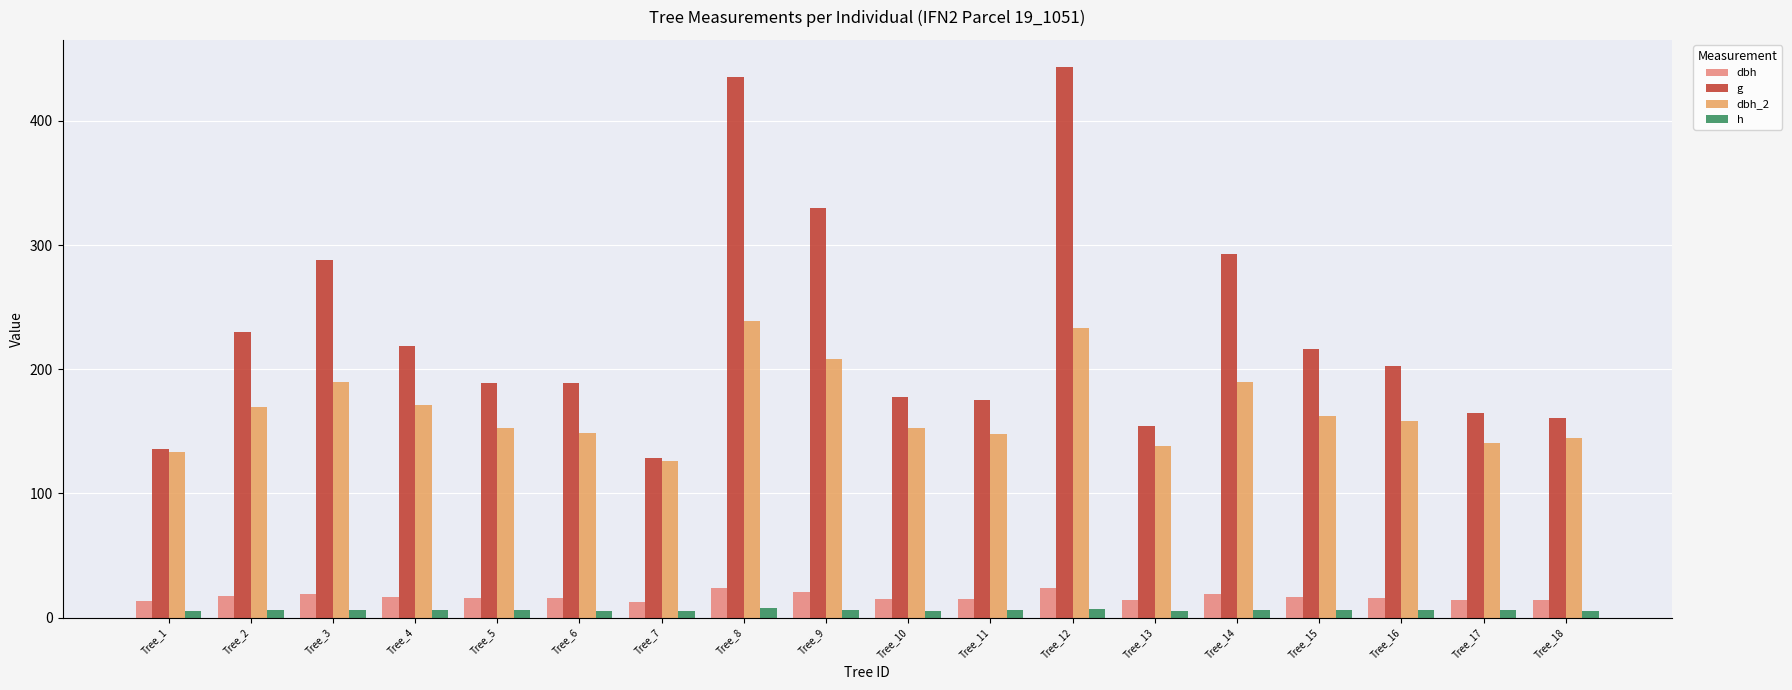

List the series in order of their peak value, lowest first.

h, dbh, dbh_2, g